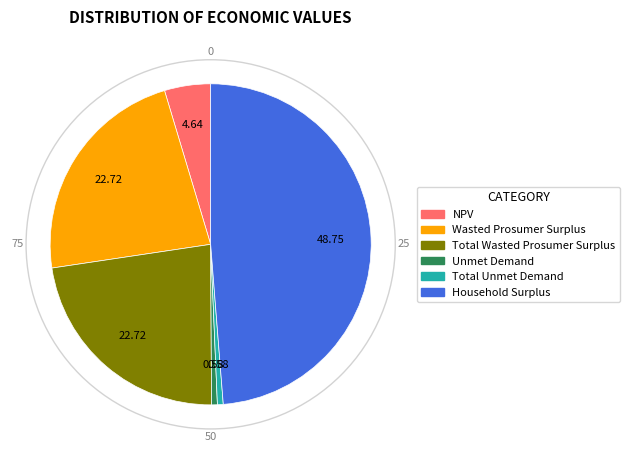

Is there any slice that represents more than half of the pie?

No